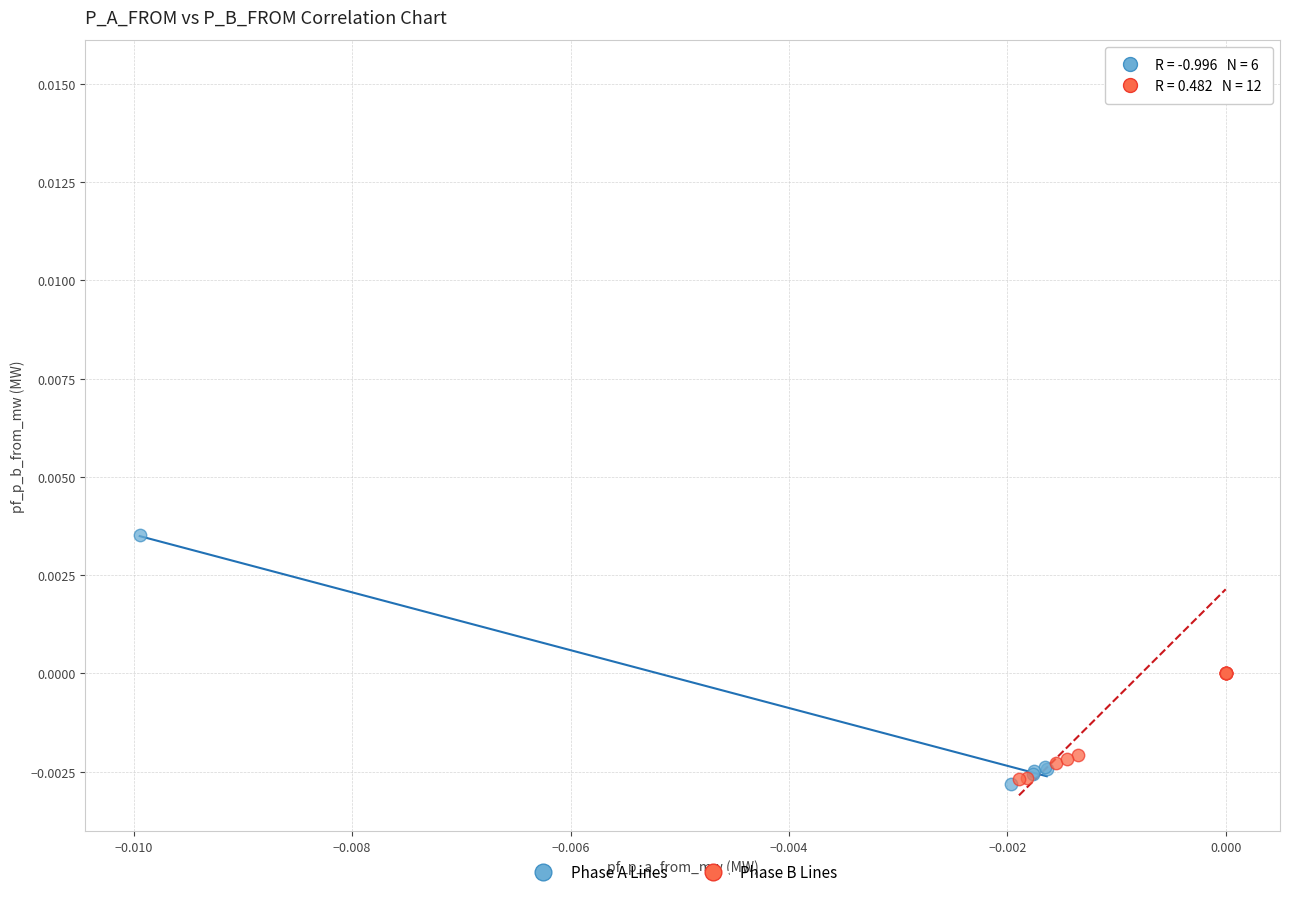

Which series reaches the maximum Y coordinate?

Phase B Lines